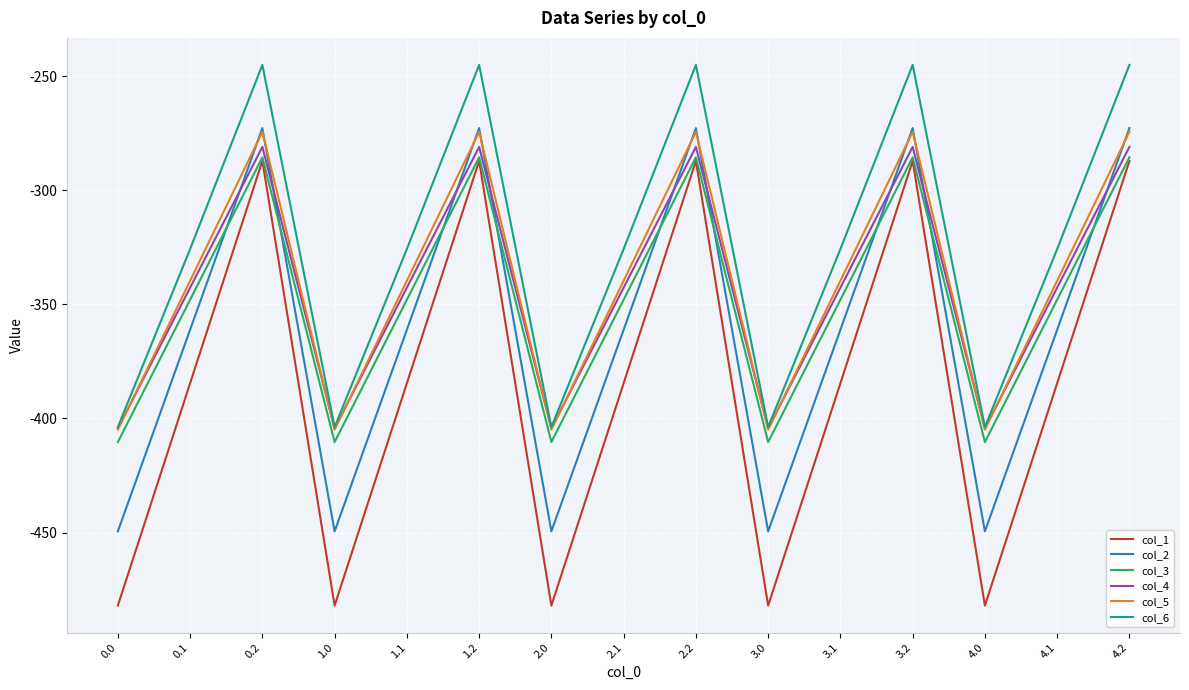

Does the chart display data point markers on the line(s)?

No